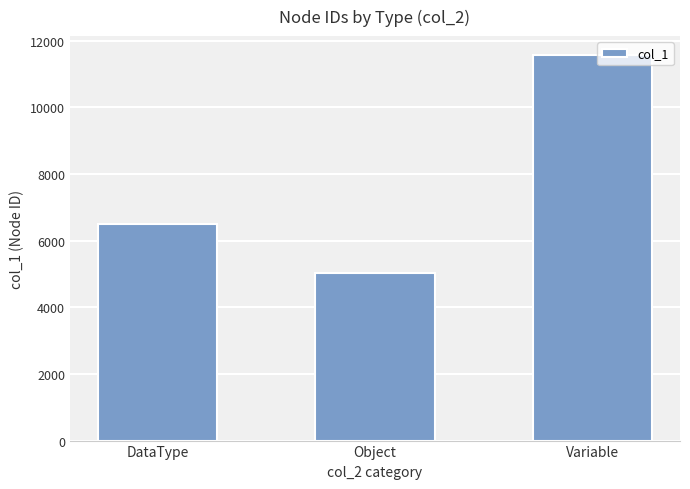

Reading left to right, what are all the values shown in this chart?

6504.0	5022.0	11563.5